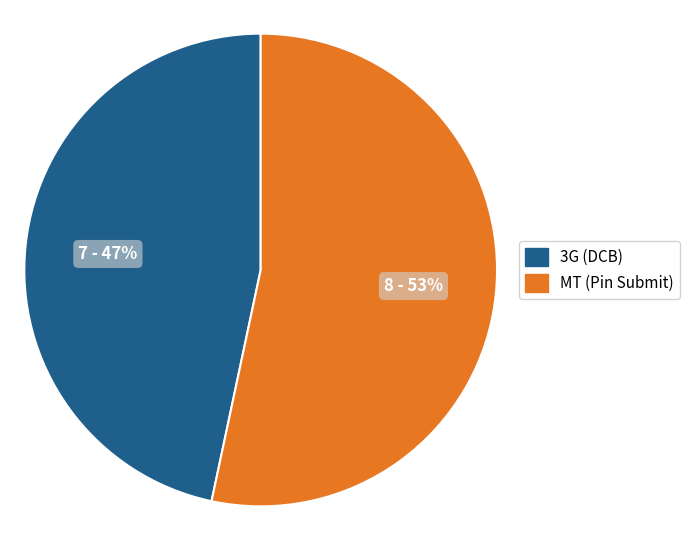

To the nearest percent, what is the average slice percentage?

50%